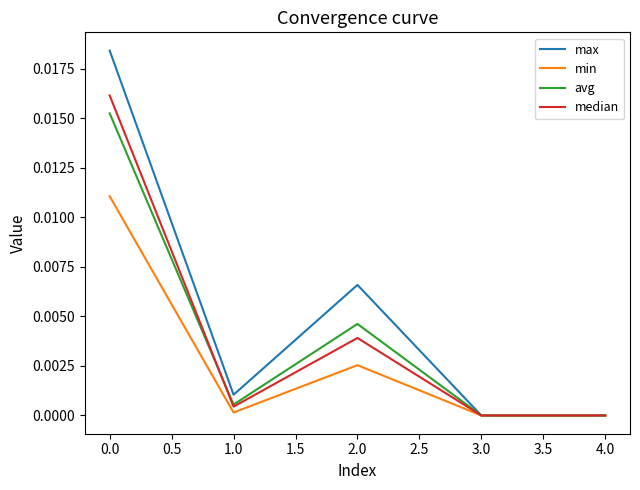

How many lines are shown in the chart?

4